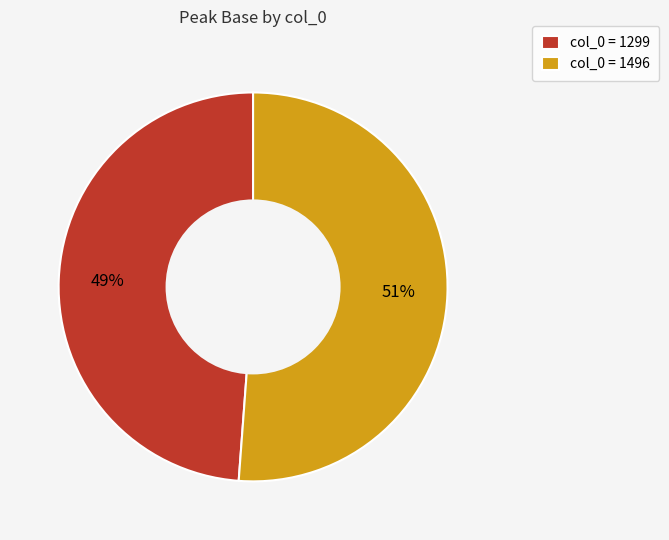

True or false: col_0 = 1496 accounts for 51% of the total.

True